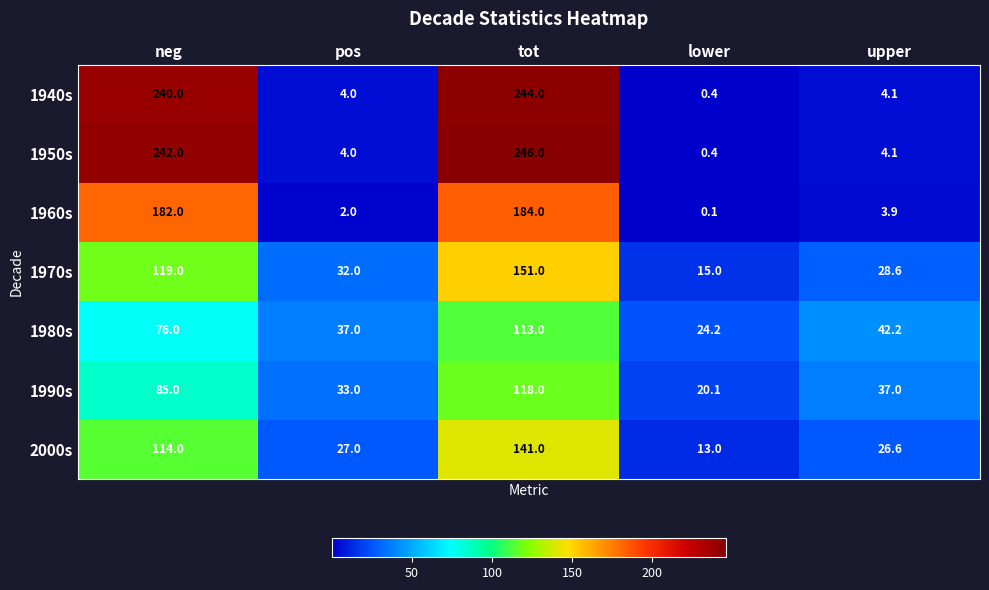

What is the maximum value for 1960s?

184.0